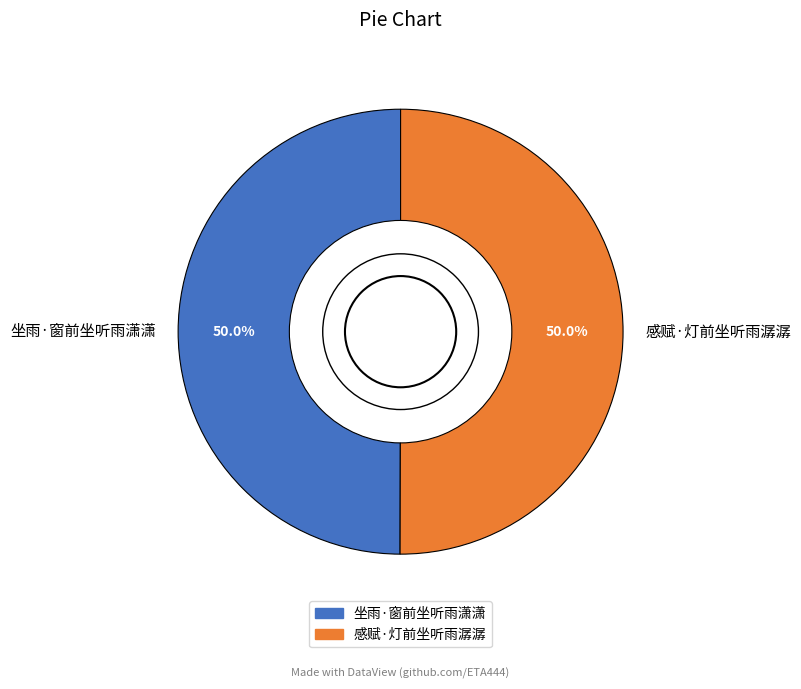

What is the ratio of the value at 坐雨·窗前坐听雨潇潇 to the value at 感赋·灯前坐听雨潺潺?

1.0